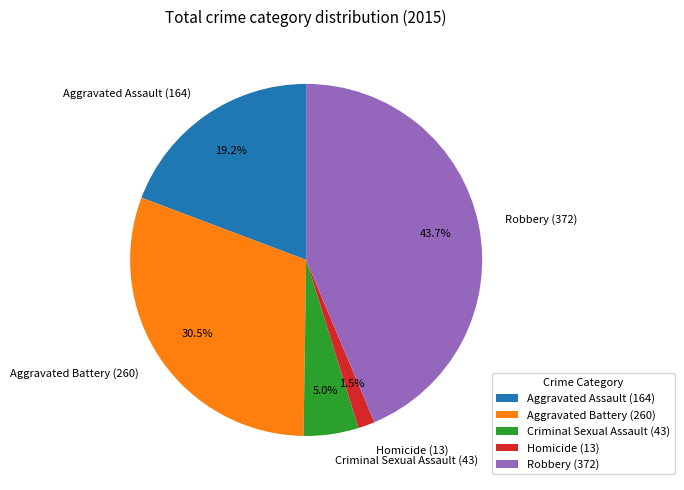

What is the ratio of the value at Aggravated Assault to the value at Robbery?

0.4